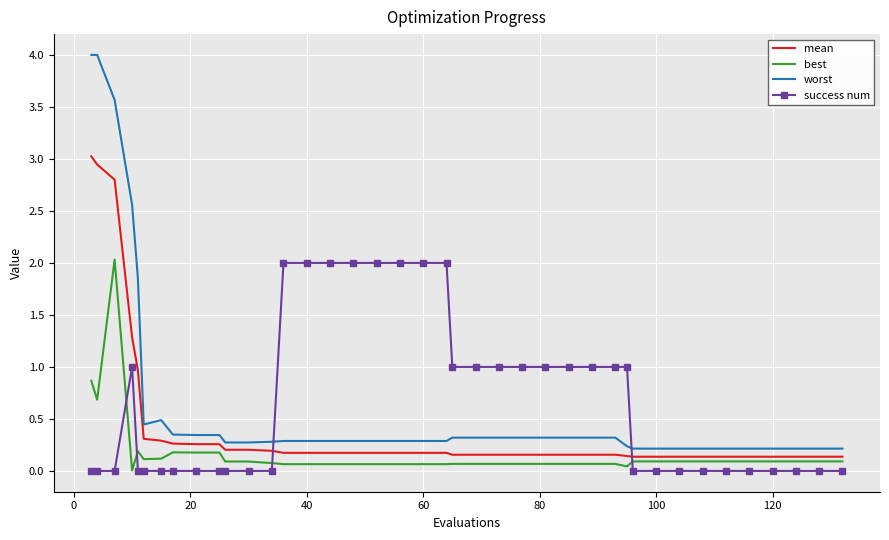

True or false: best and mean cross at least once.

False